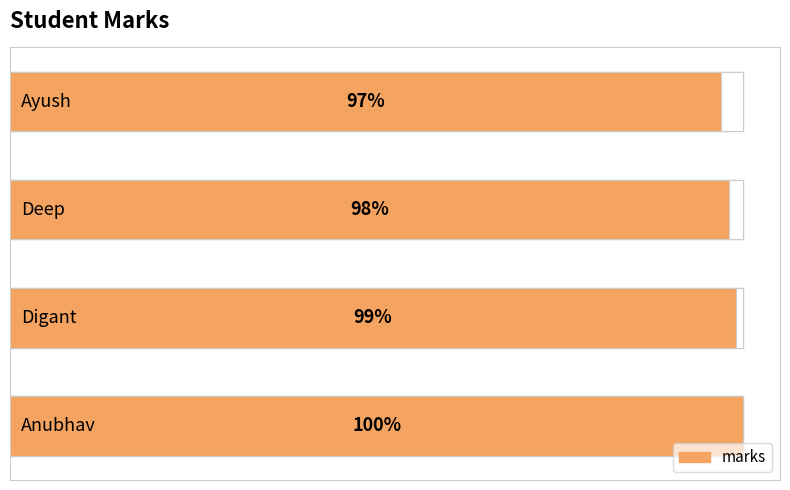

How many distinct data groups are displayed?

1